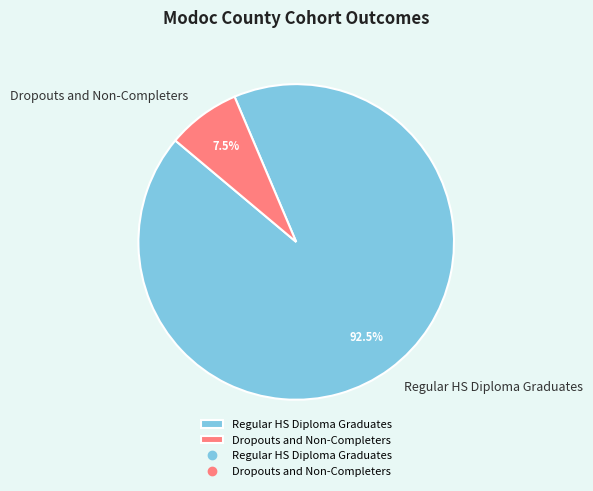

What is the total percentage of Dropouts and Non-Completers and Regular HS Diploma Graduates?

100.0%